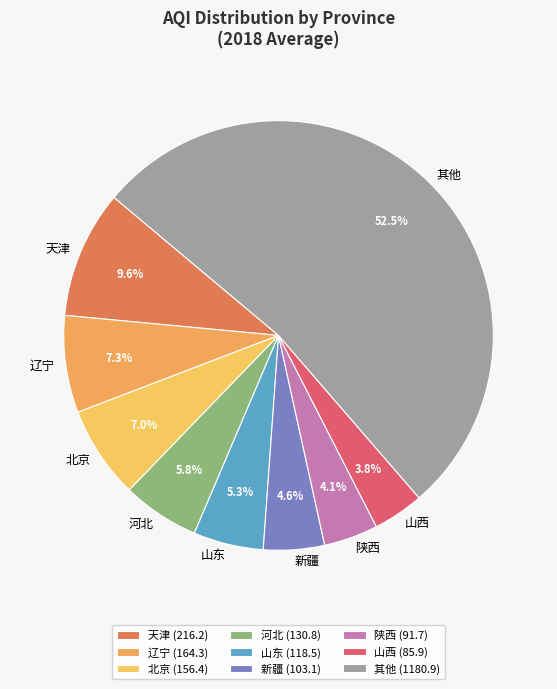

Approximately how many times larger is the value at 河北 compared to 北京?

0.8